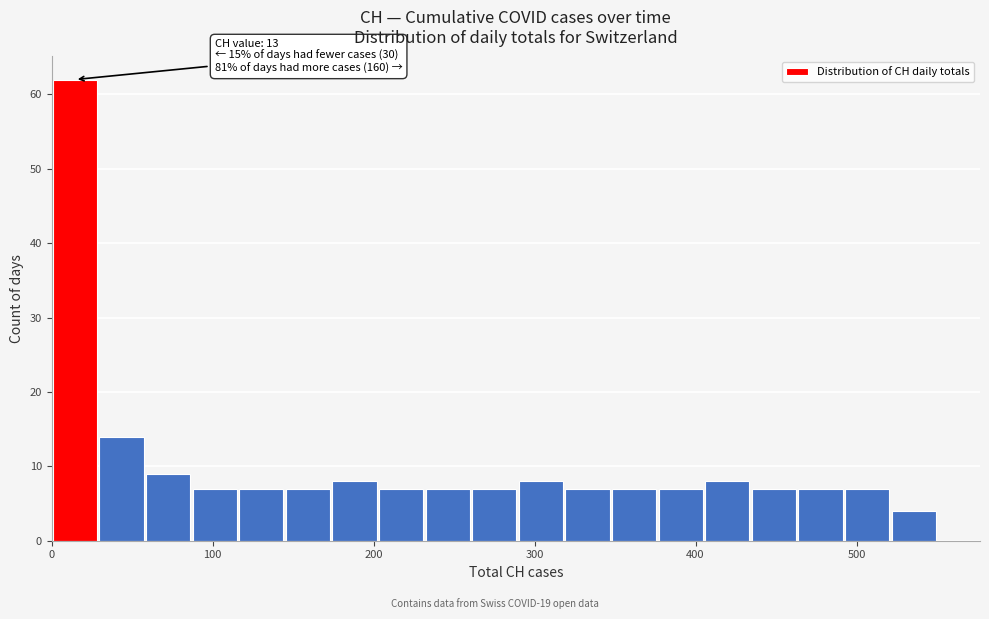

Read against the x-axis, roughly where is the centre of the tallest bar?

10